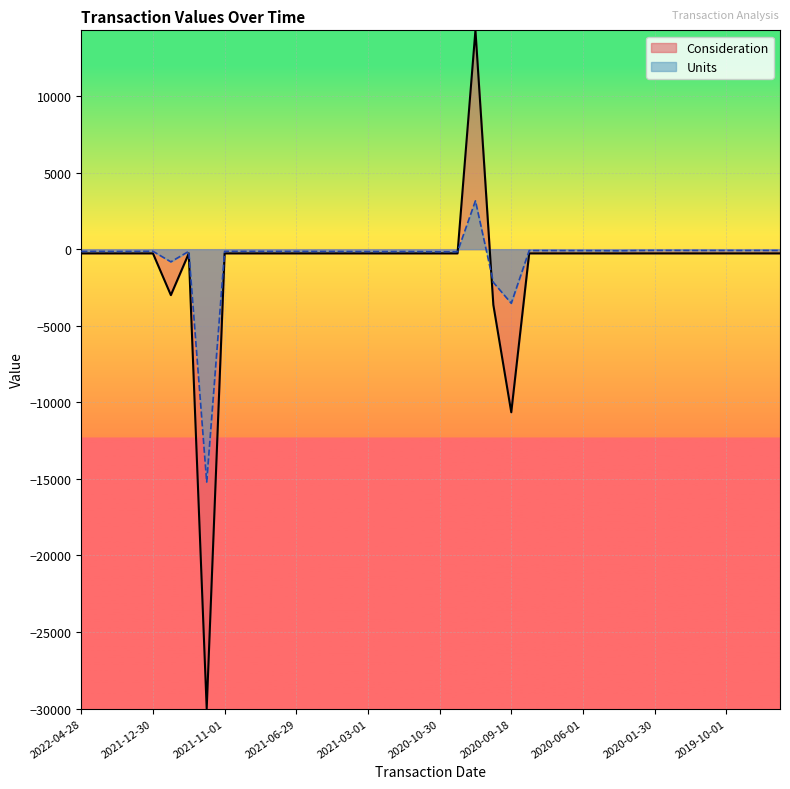

True or false: Consideration has a value of -5970.9 at 2020-09-18.

False